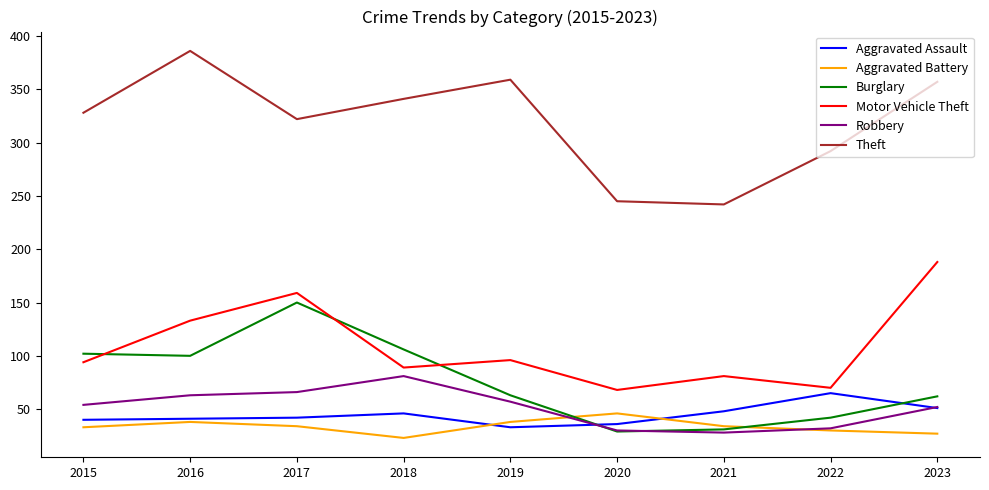

The value of Robbery at 2015 is 54. True or false?

True